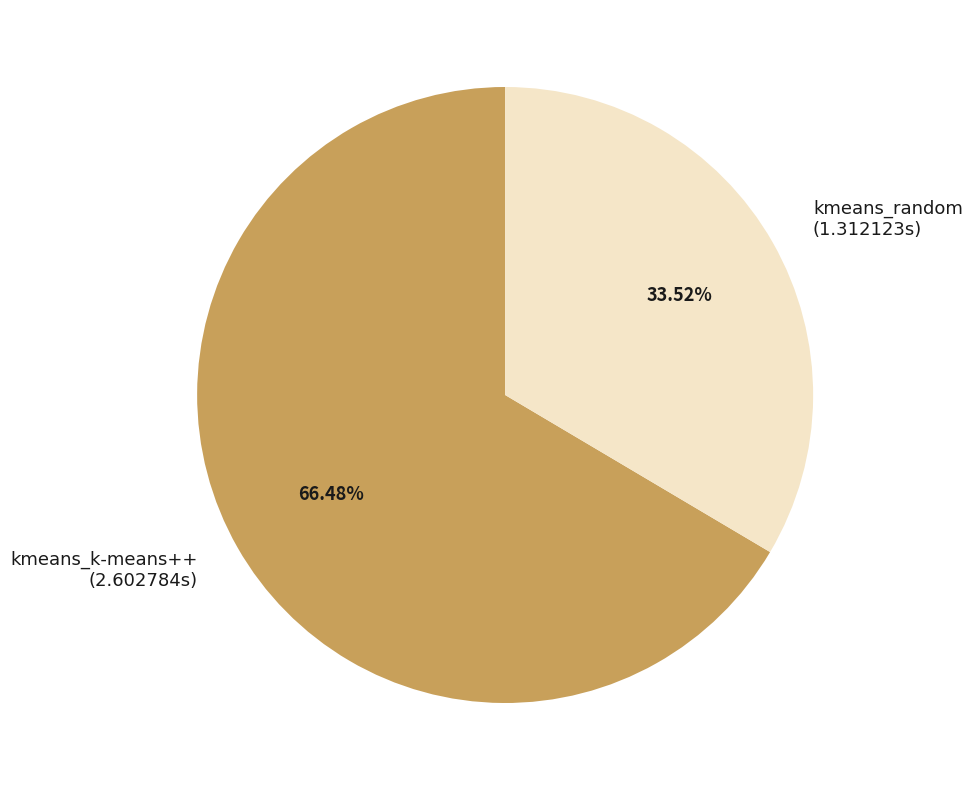

The kmeans_k-means++ slice represents 58% of the pie. True or false?

False